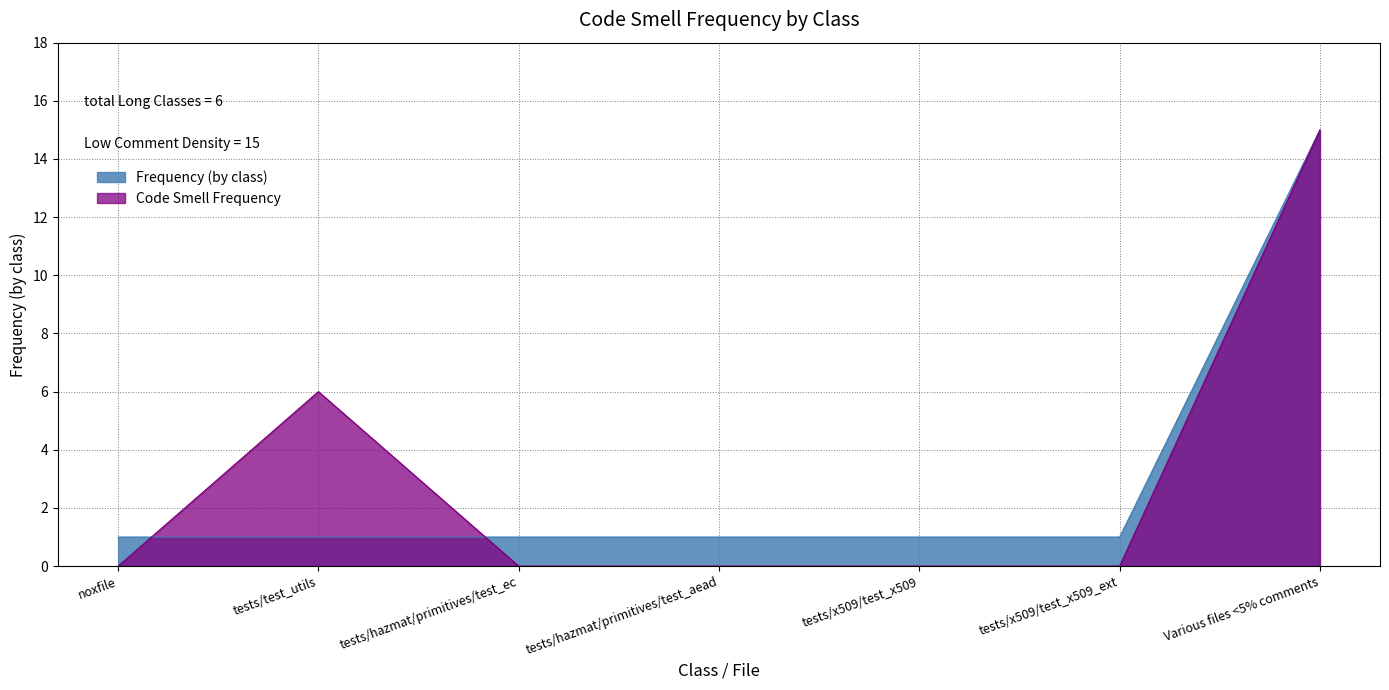

What is the maximum value for Code Smell Frequency?

15